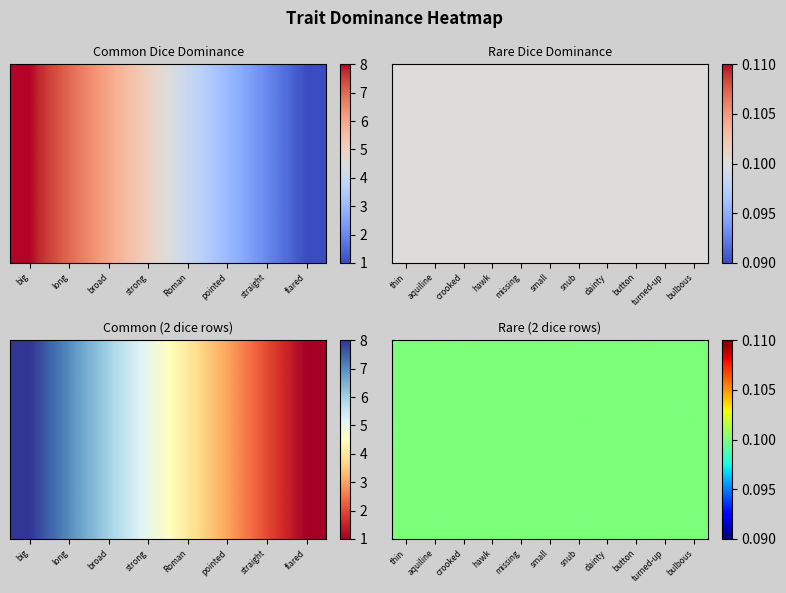

What is the difference between the maximum and minimum values in the Common Dice series?

7.9